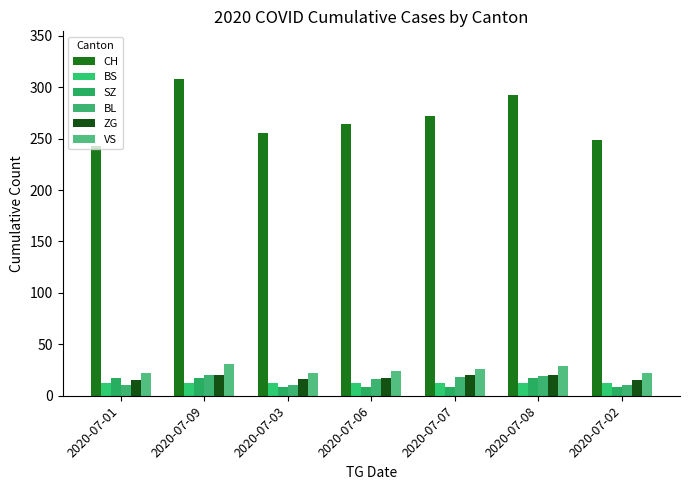

What is the difference between the BL values at 2020-07-02 and 2020-07-07?

7